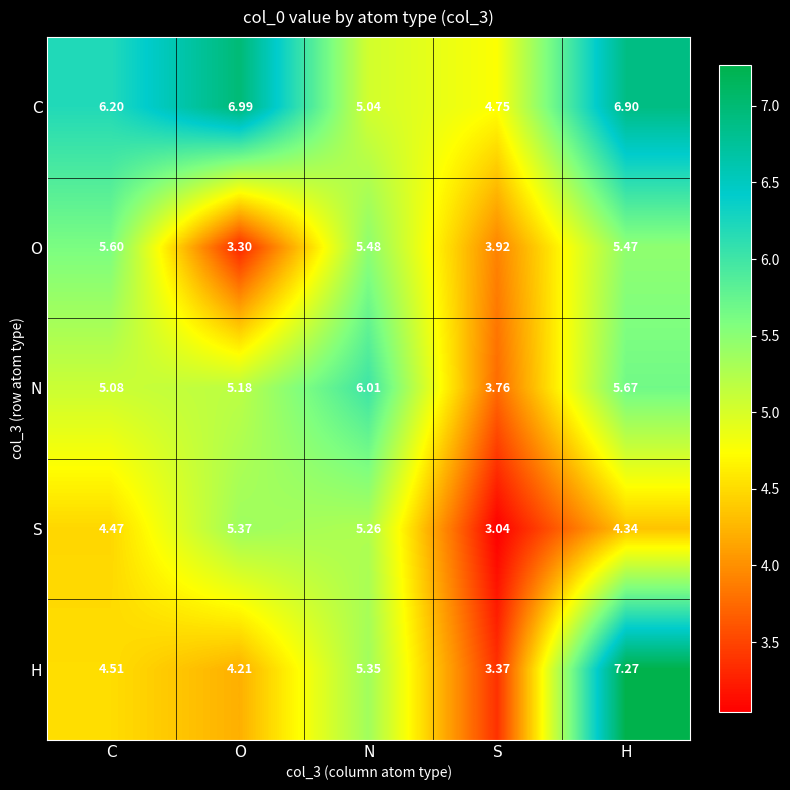

Where does the H series first go above 4?

C